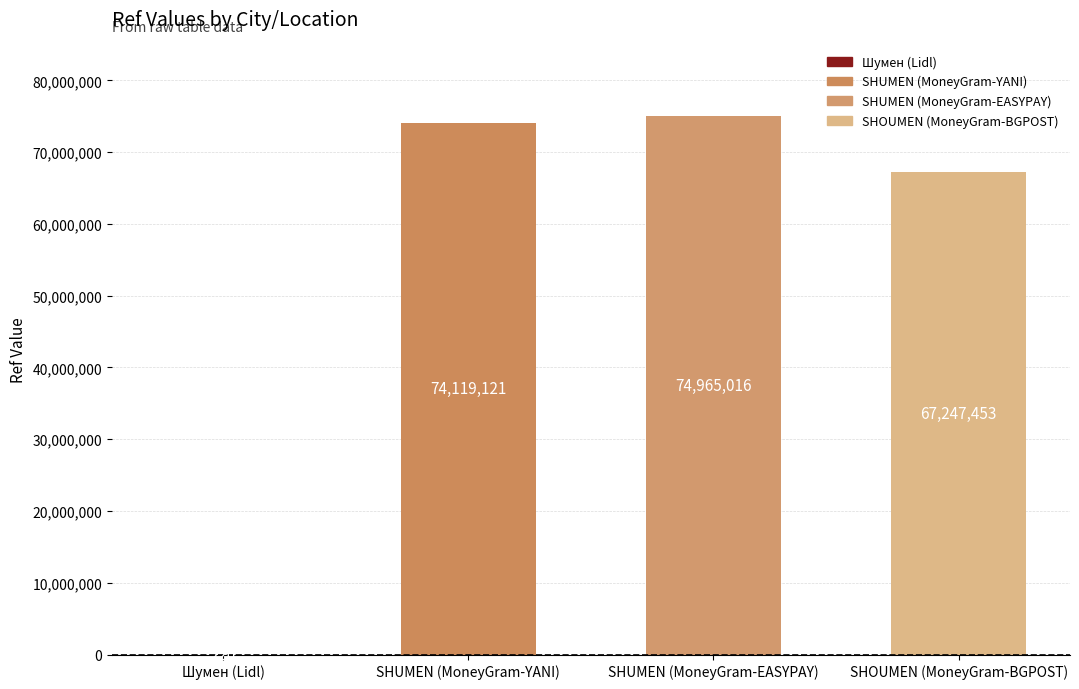

True or false: the data shows 74119121 at SHUMEN (MoneyGram-YANI).

True